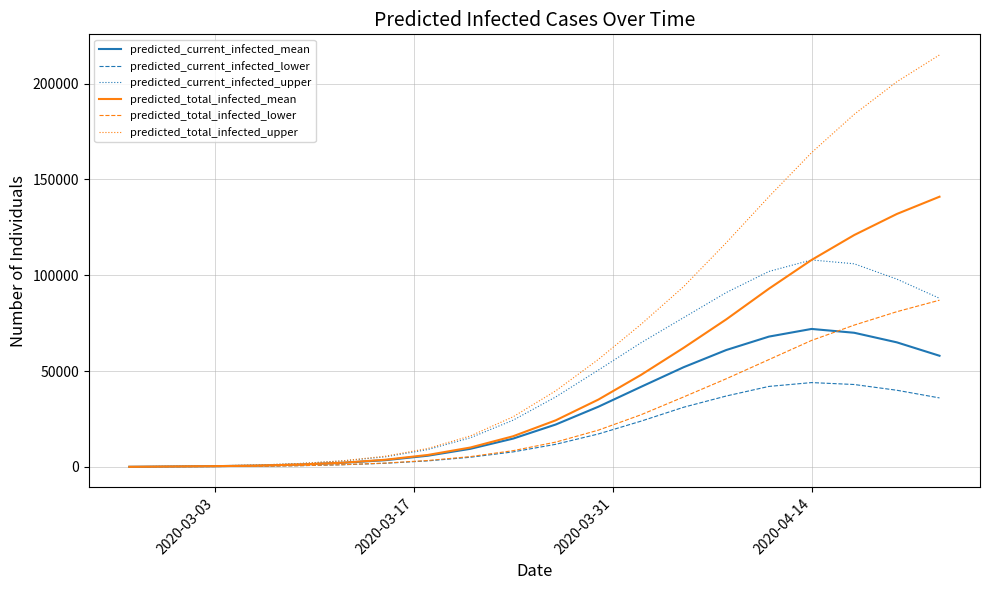

Count the number of categories in the chart.

20